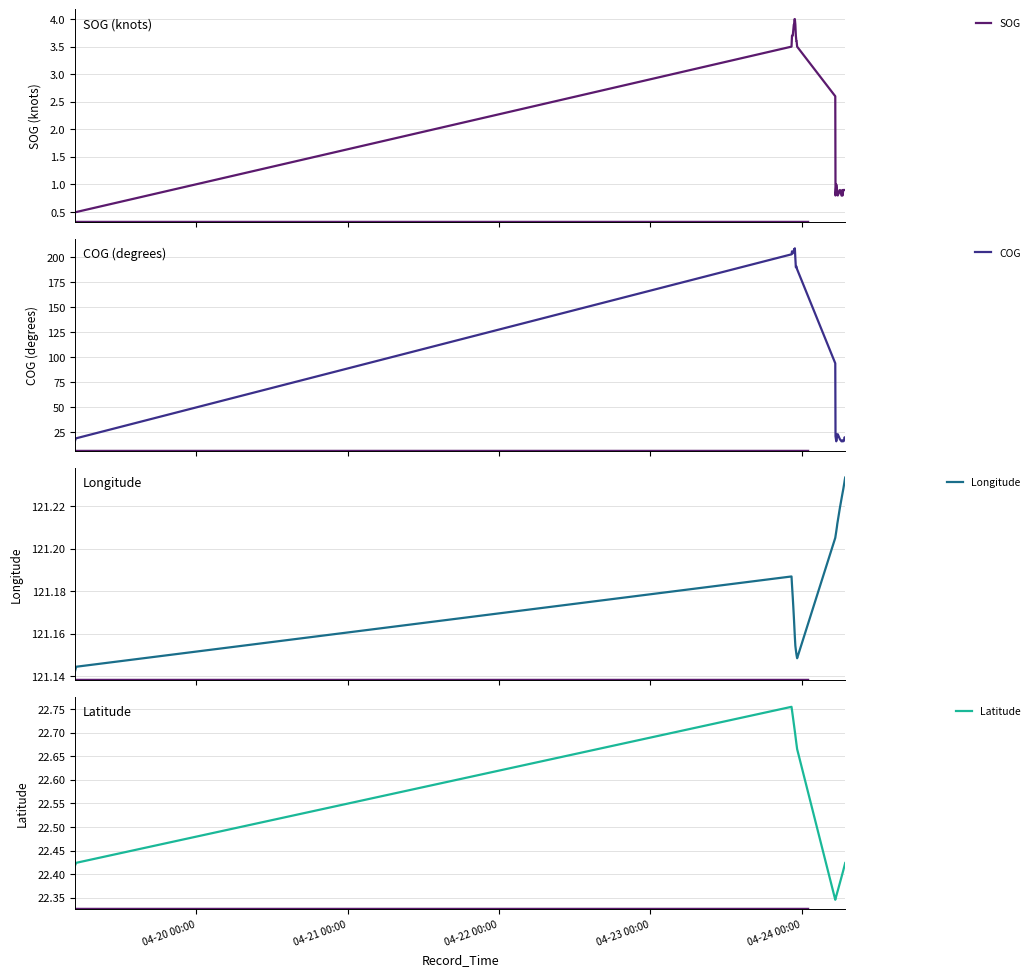

The COG series shows 15.7 at 25. True or false?

False